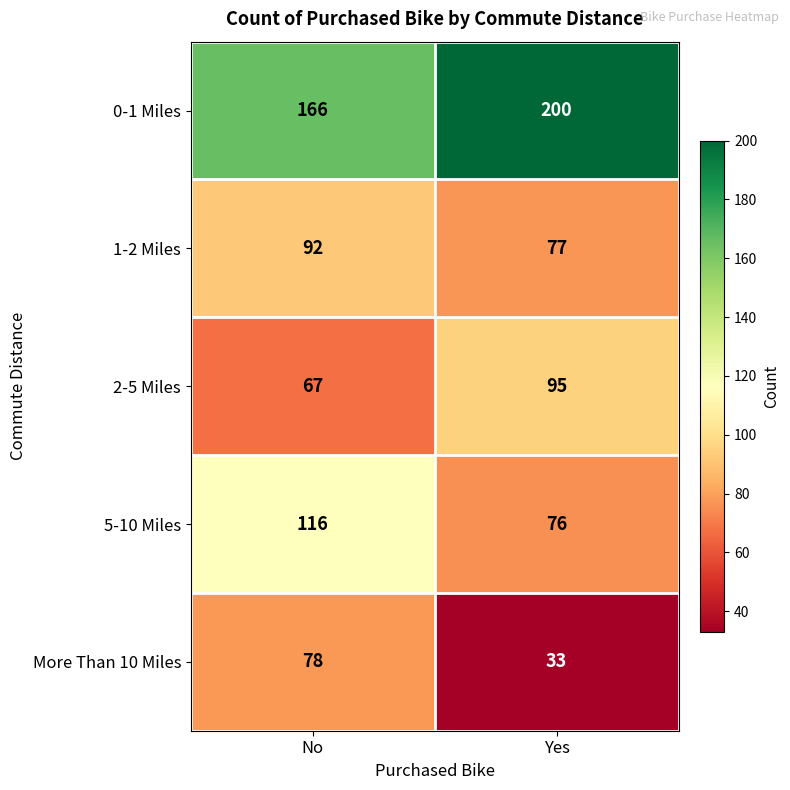

What is the sum of all 1-2 Miles values?

169